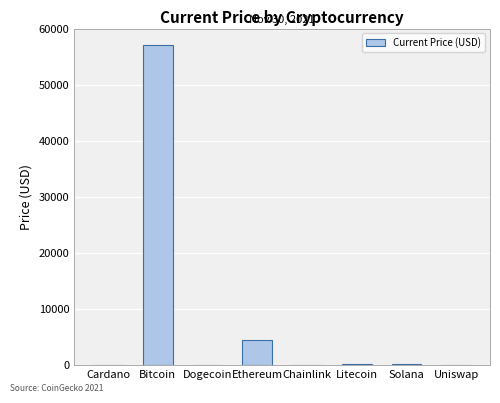

At which label does the data first exceed 203?

Bitcoin